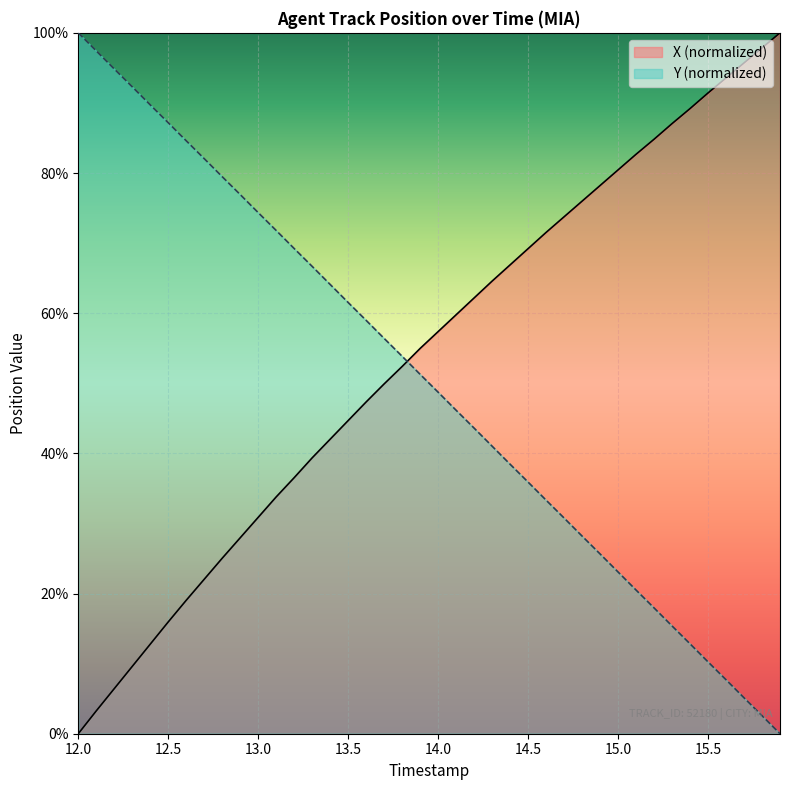

At how many categories does at least one series exceed 13?

40